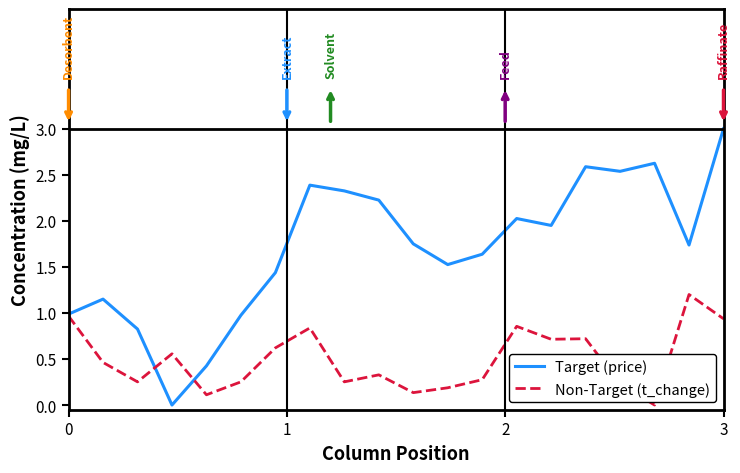

What is the maximum value shown in the chart?

3.0